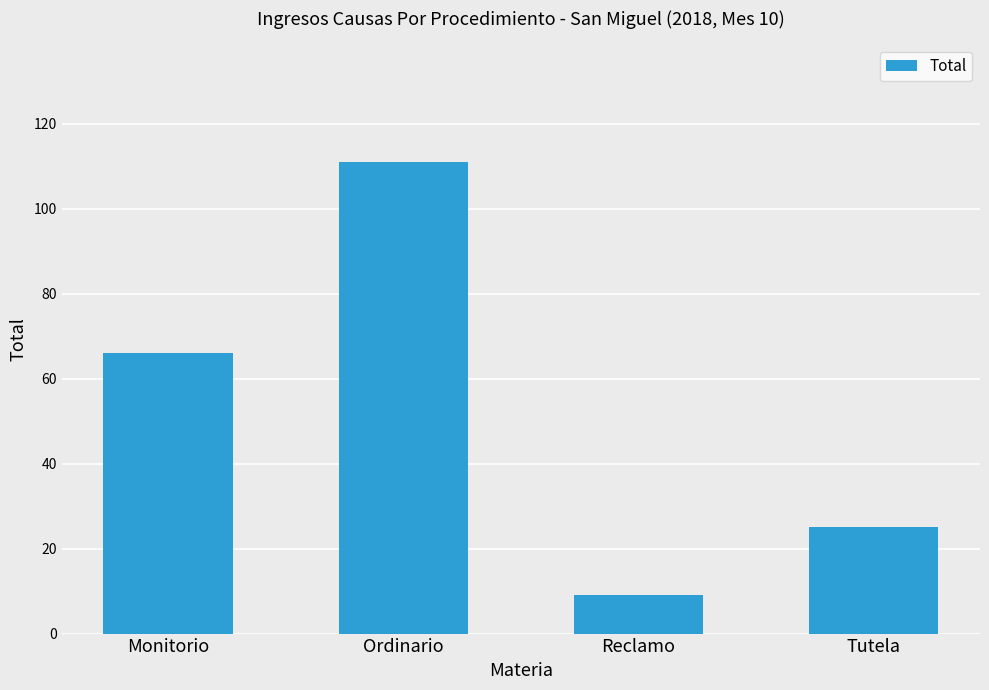

True or false: the data shows 15 at Reclamo.

False